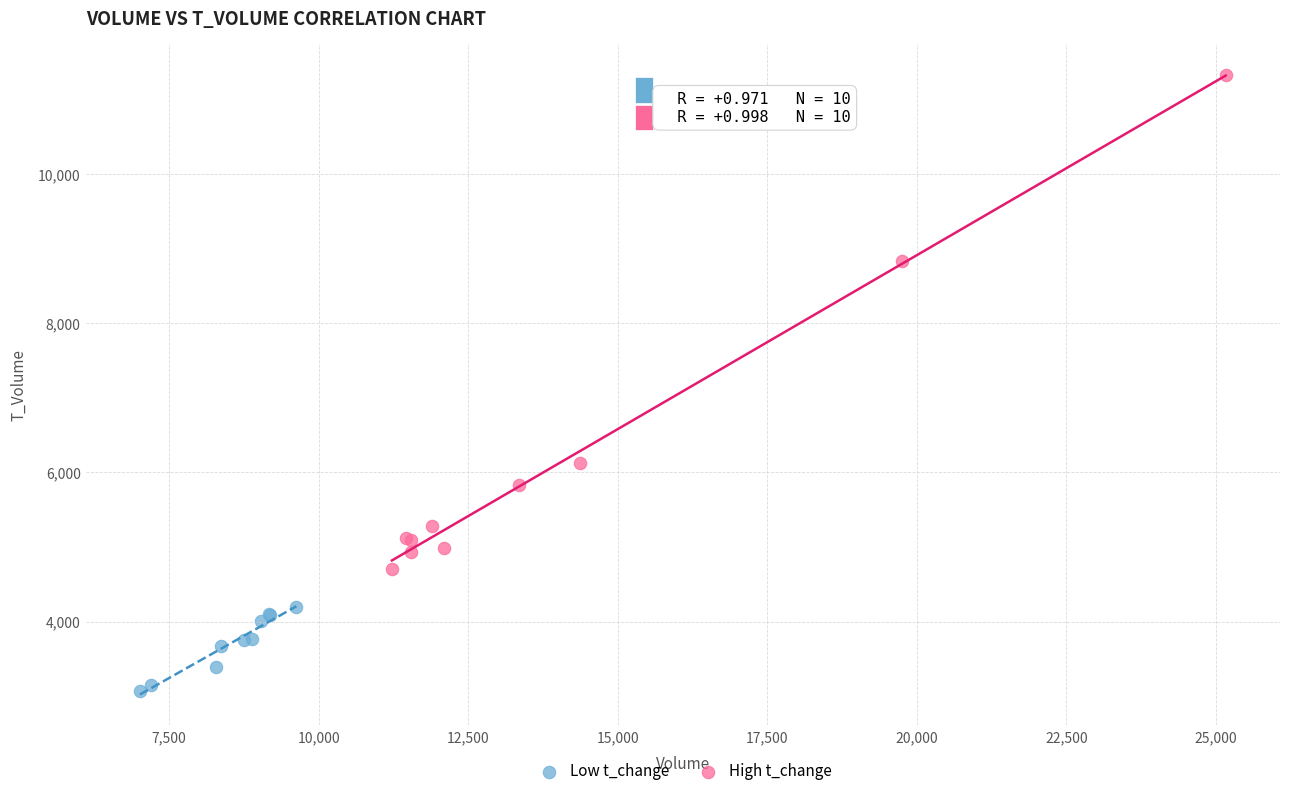

What are all the series names shown in the legend?

Low t_change, High t_change